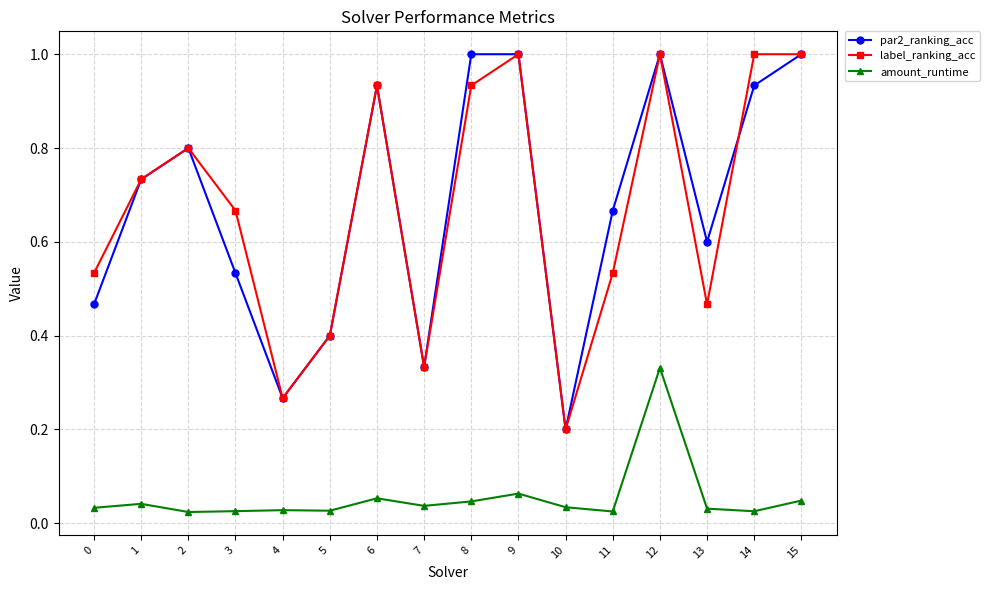

Is it true that par2_ranking_acc equals 1.6 at 14?

False